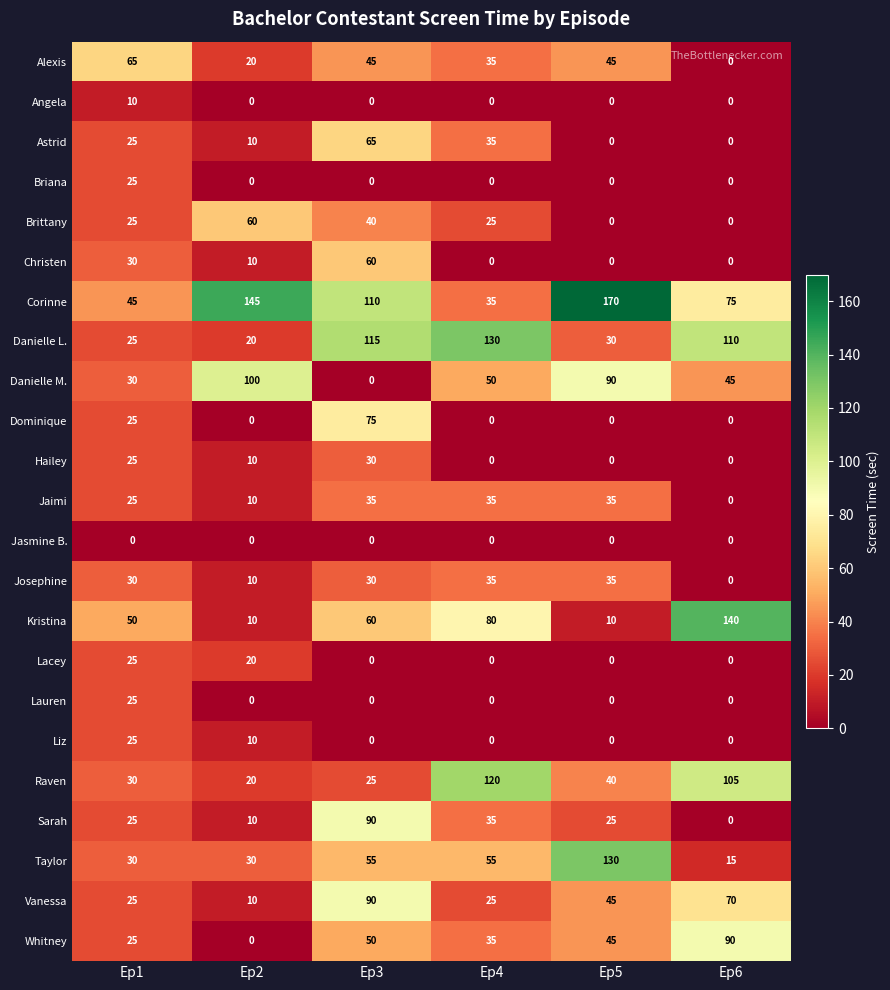

Where is Hailey nearest to the value 15?

Ep2